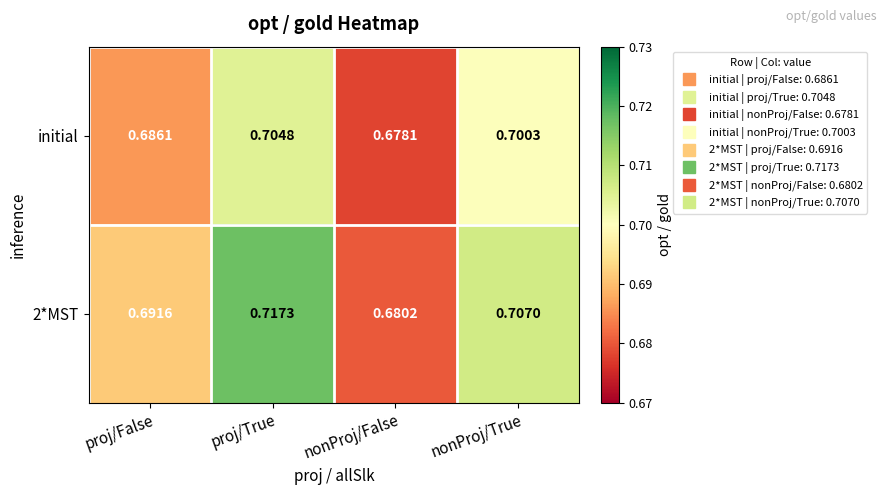

At which label does 2*MST reach its peak?

proj/True